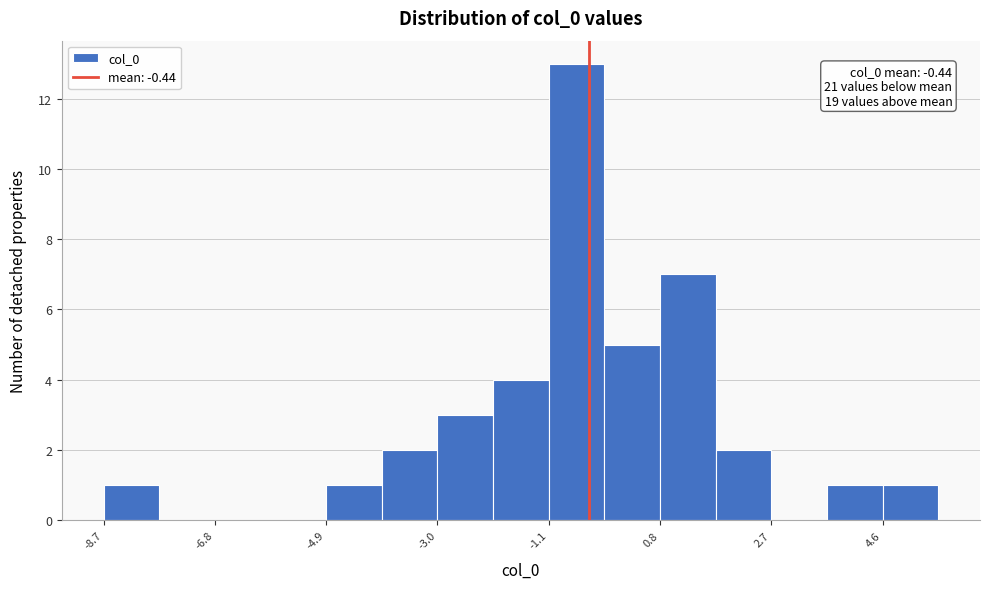

Which range on the x-axis has the tallest bar?

-1.2 to -0.2